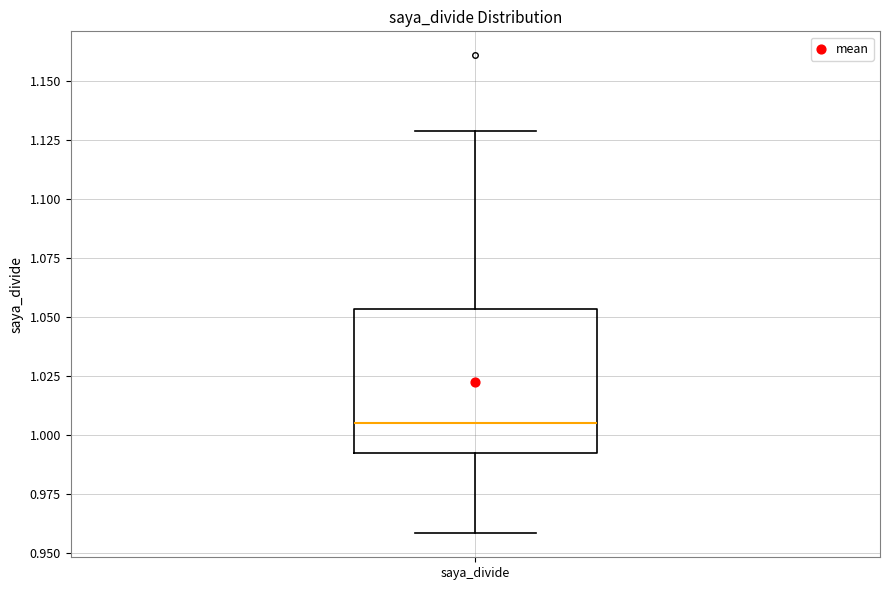

Transcribe this box plot: give where the median line is, the range the box spans, and where the two whiskers end, as read against the y-axis. The values are not printed on the chart, so give them approximately, as read against the axis.

median 1.005, box 0.990 to 1.055, whiskers 0.960 to 1.130